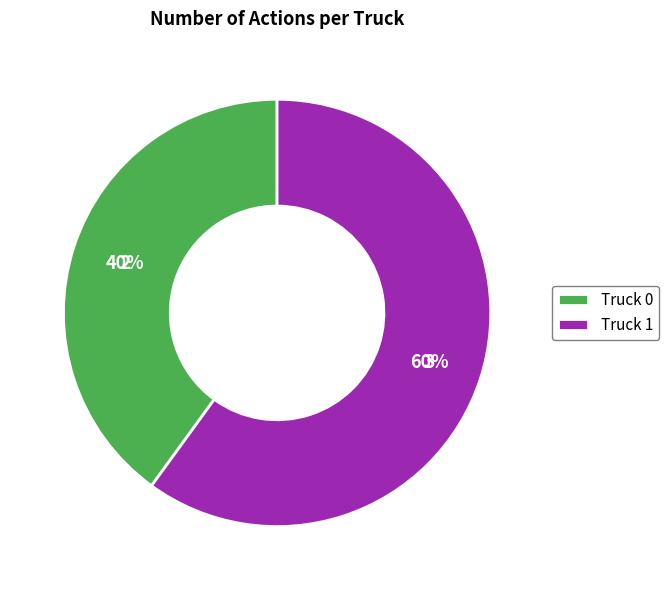

To the nearest percent, what percentage of the pie is Truck 1?

60%